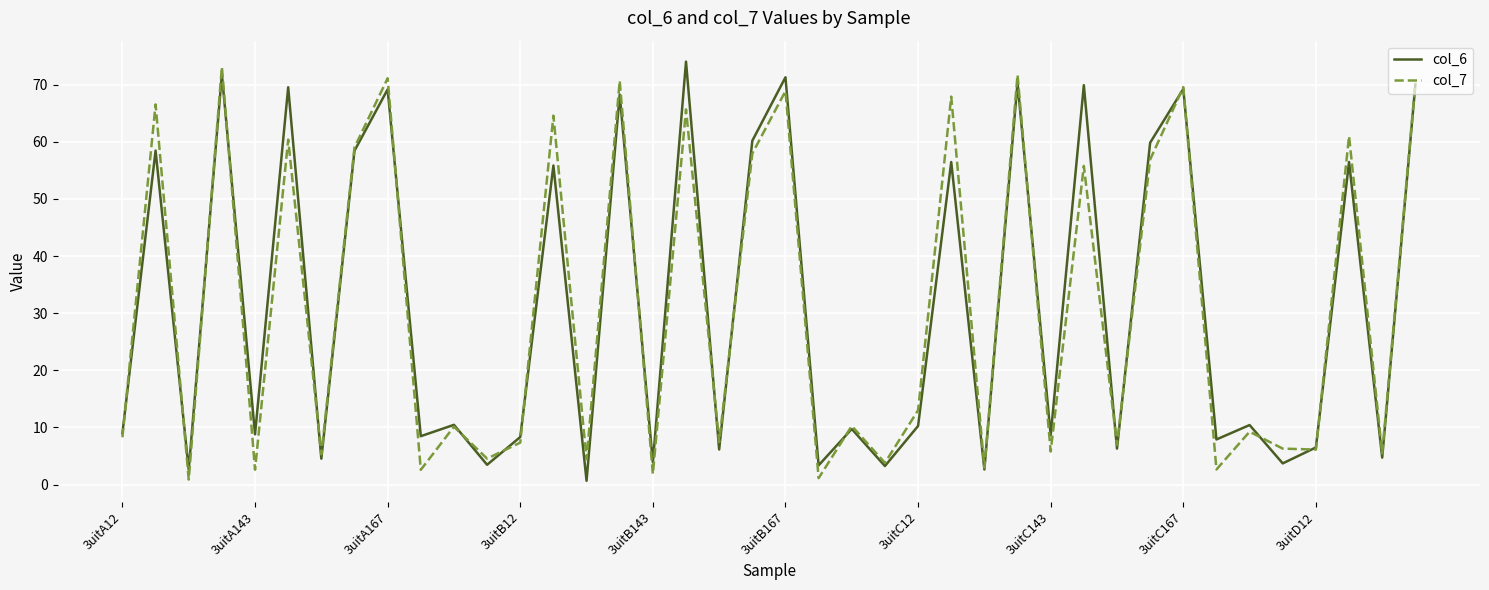

What is the highest value of the col_7 series?

73.1